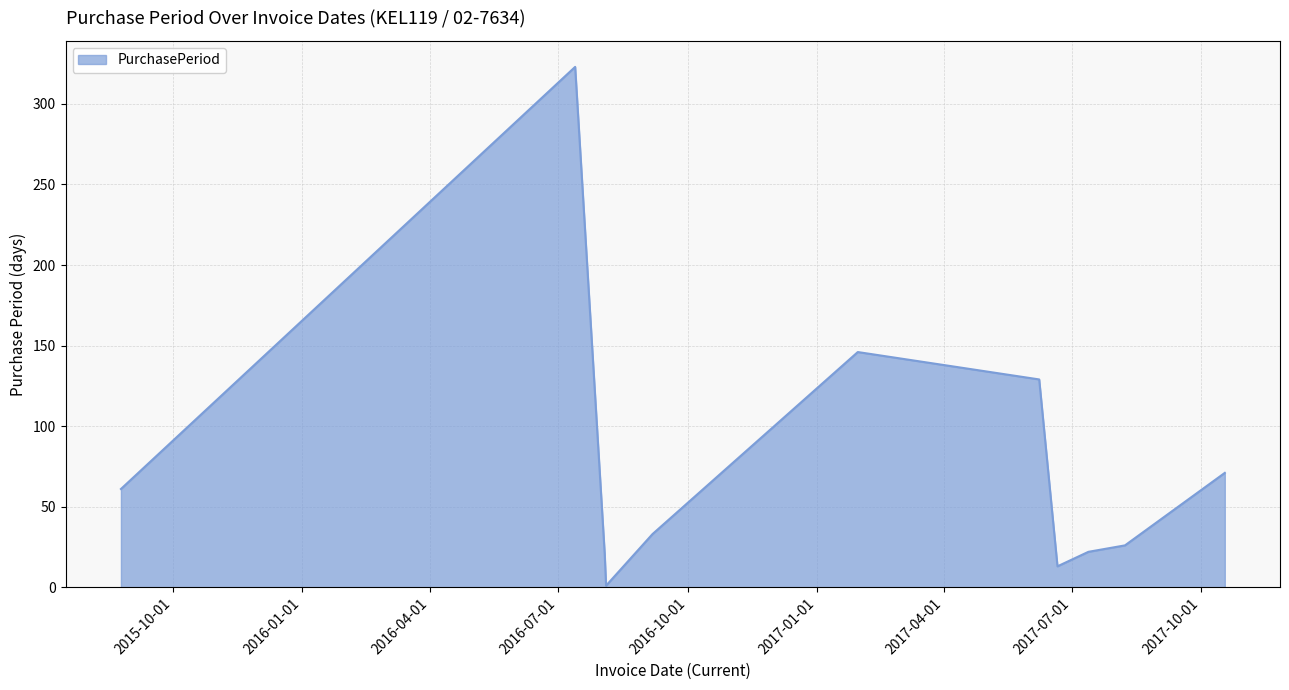

How many lines are shown in the chart?

1